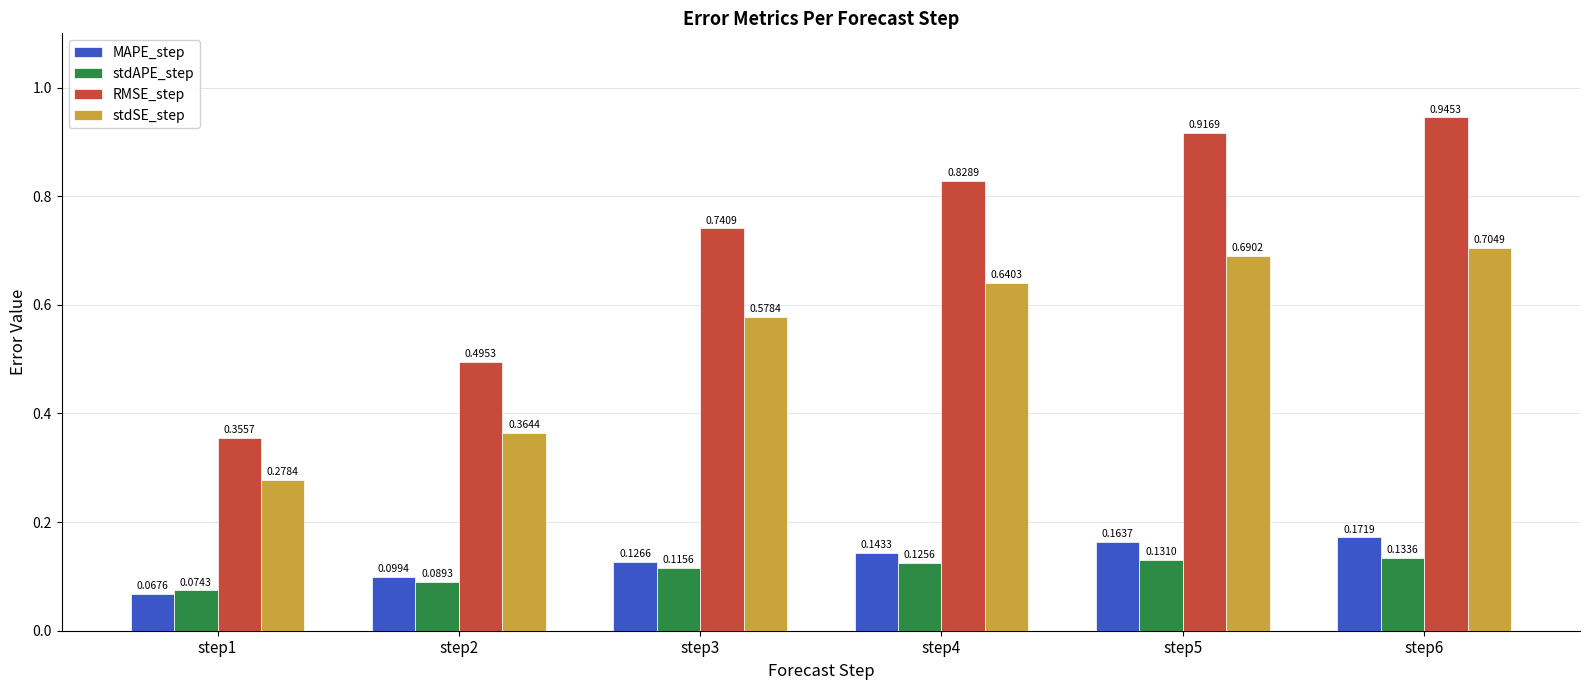

At how many categories does at least one series exceed 0?

6